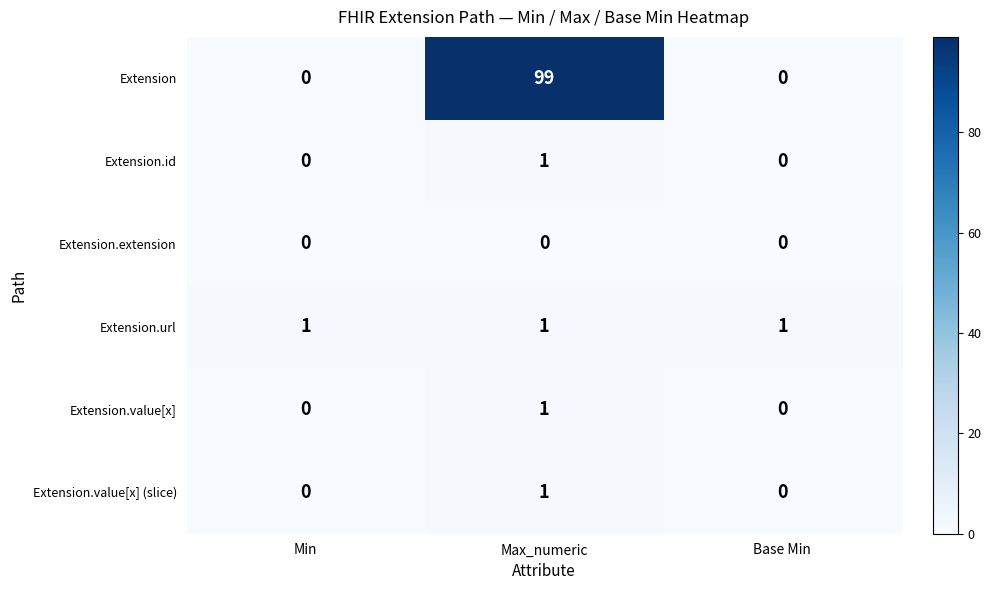

How many data points does each series have?

3